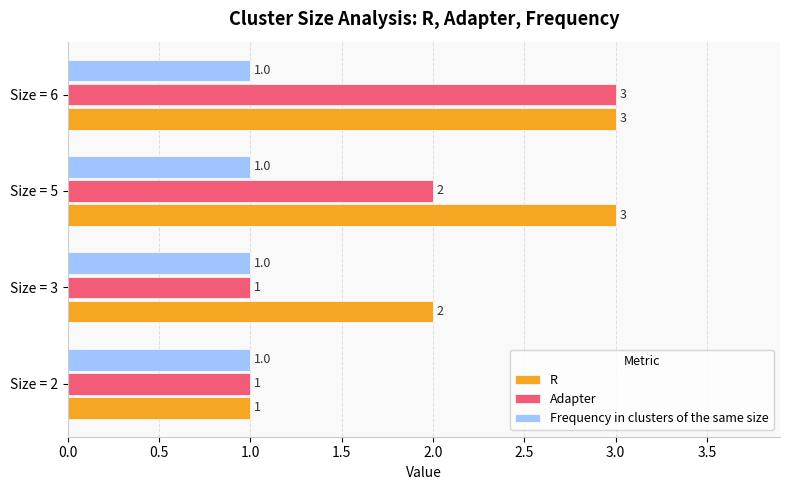

How many Adapter values are between 1 and 3?

4